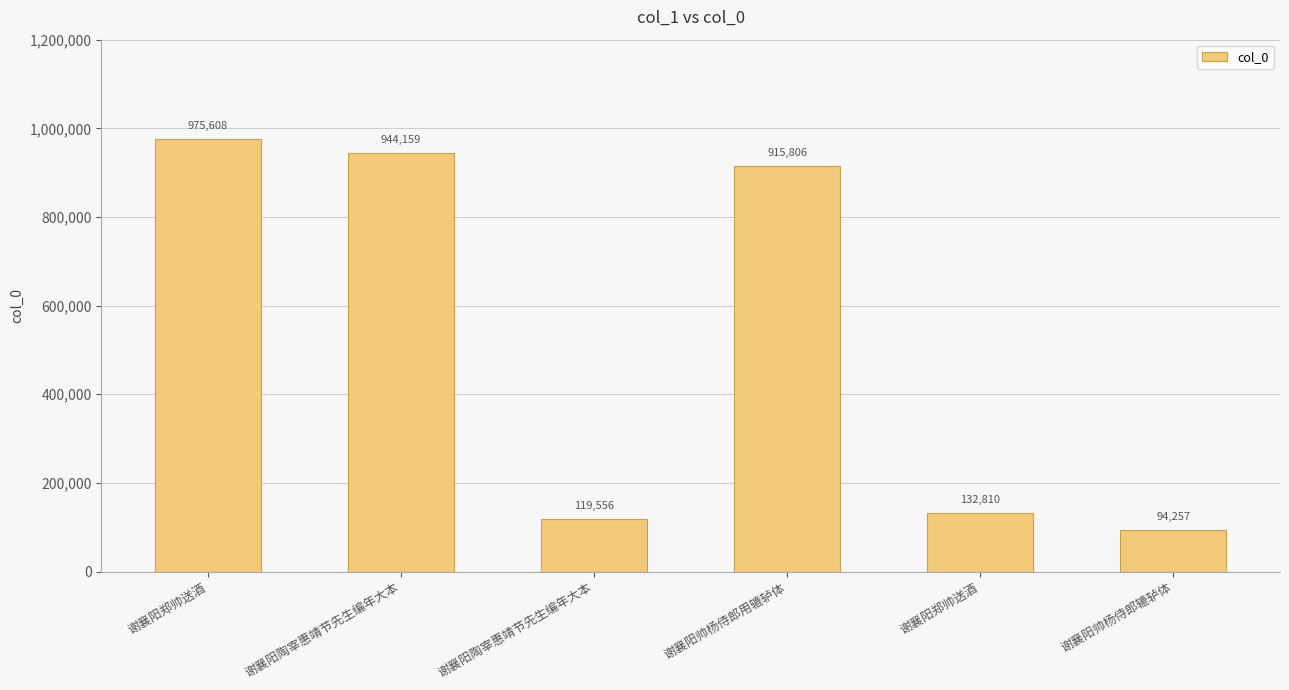

What is the maximum value shown in the chart?

975608